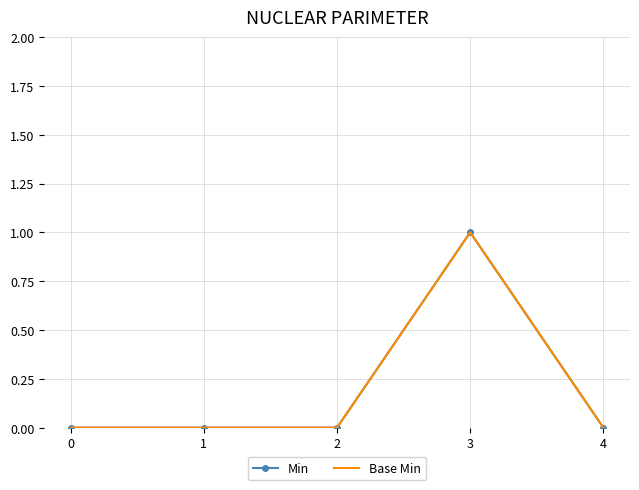

Which series has the widest spread of values?

Min